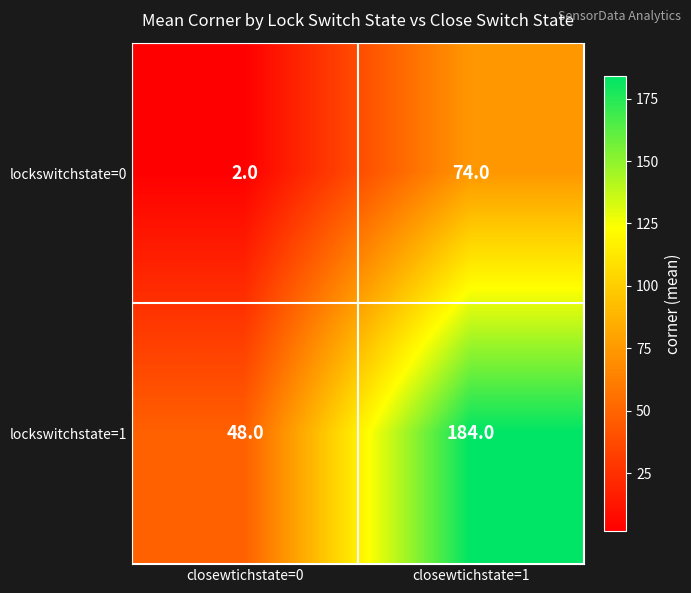

What is the difference between the lockswitchstate=0 values at closewtichstate=1 and closewtichstate=0?

72